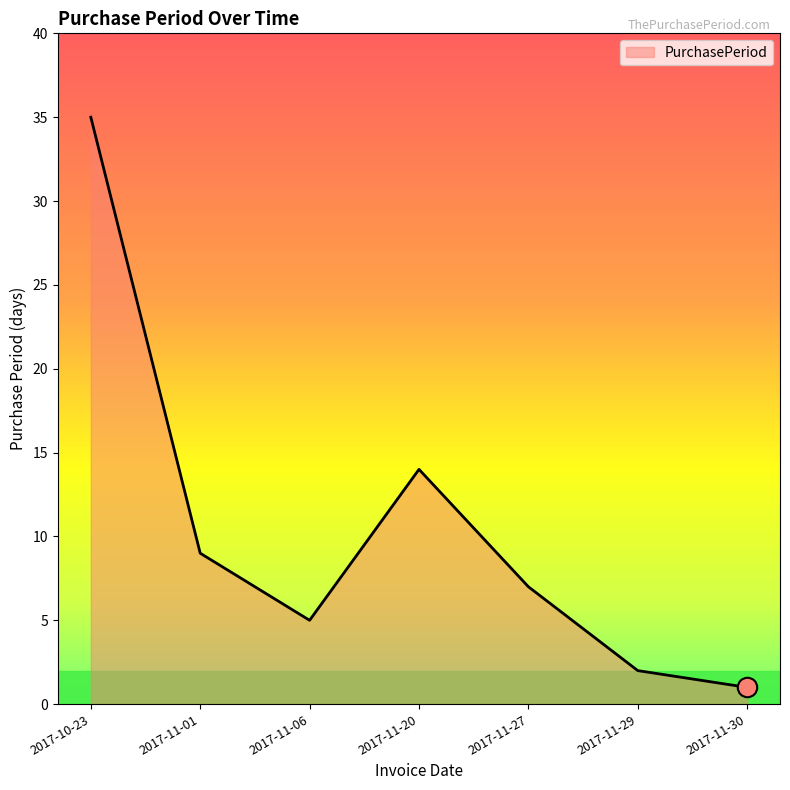

The value at 2017-11-29 is 2. True or false?

True